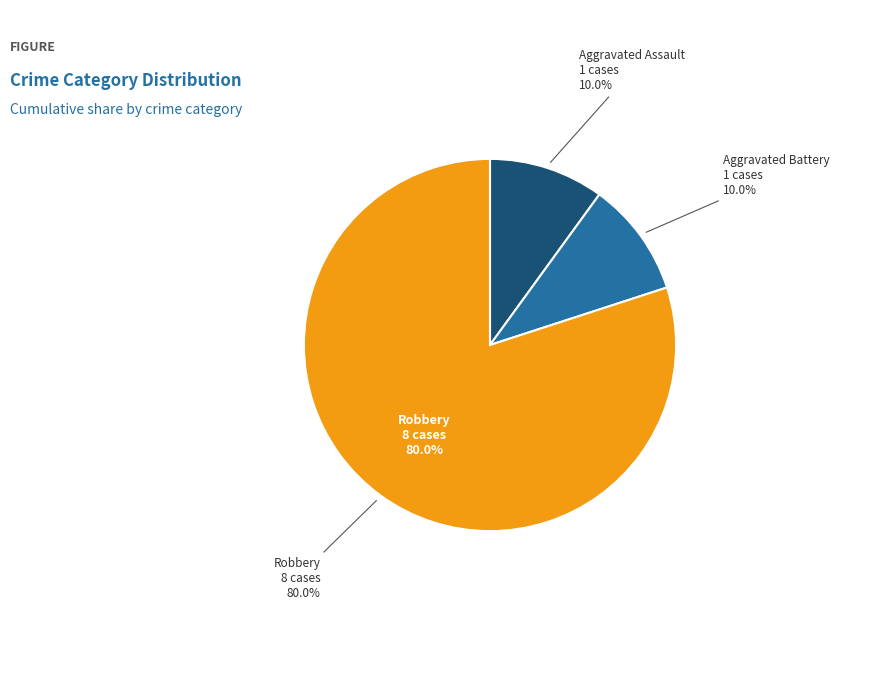

What is the smallest slice in the pie chart?

Aggravated Assault